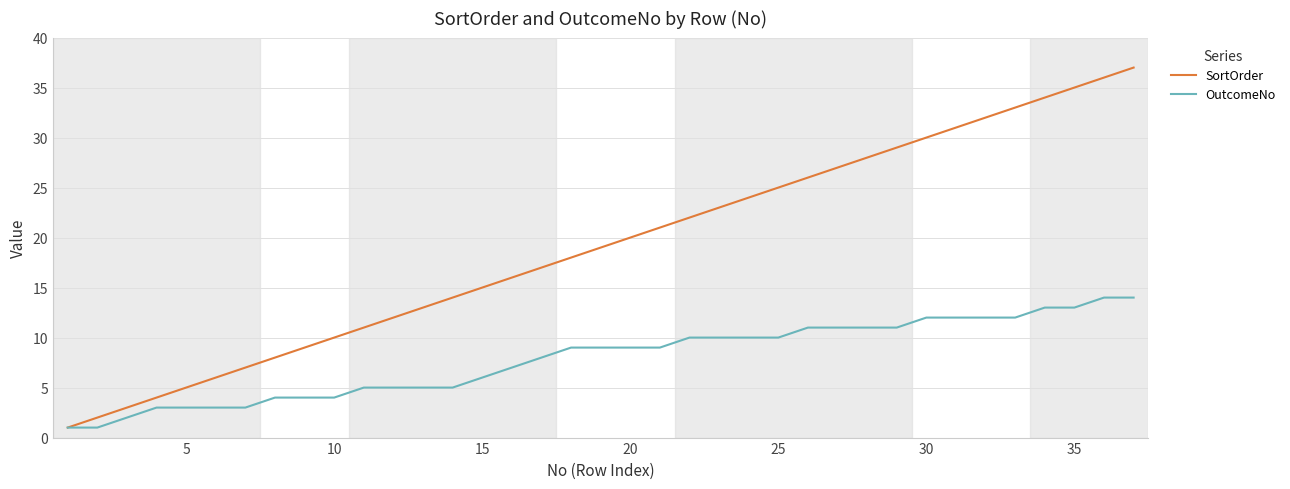

List the series in order of their overall mean, lowest first.

OutcomeNo, SortOrder